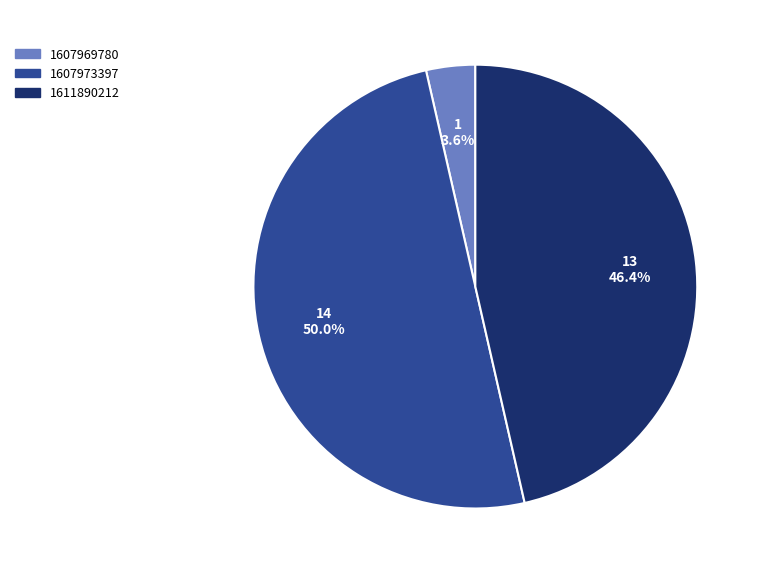

How many slices are in this pie chart?

3